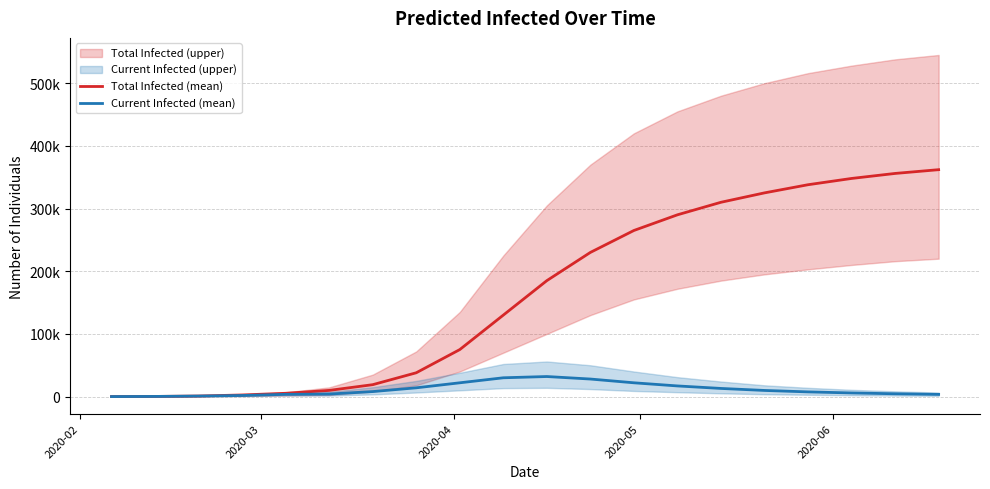

Is the value of Total Infected (mean) at 9 greater than the value of Current Infected (mean) at 2020-06?

Yes